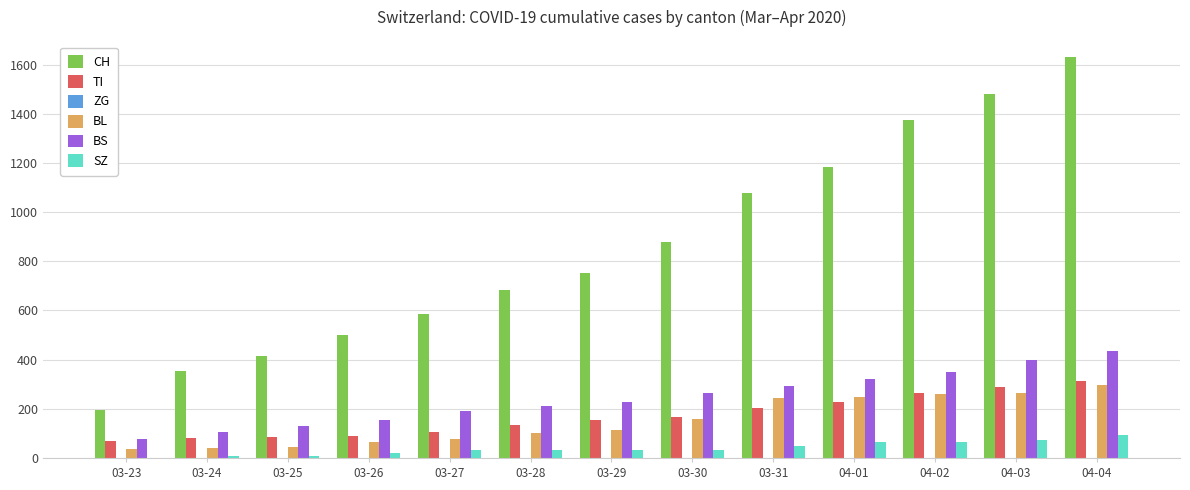

What is the spread (max minus min) of values at 03-31?

1031